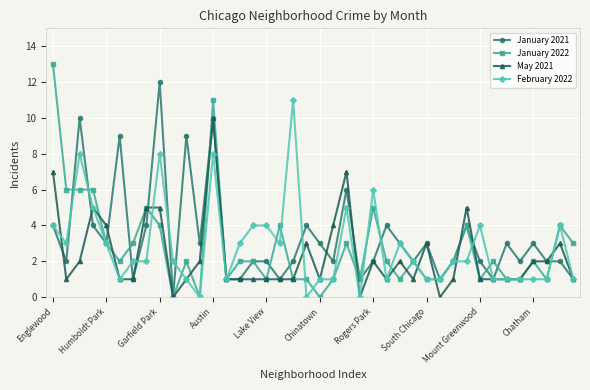

List the series in order of their peak value, highest first.

January 2022, January 2021, February 2022, May 2021